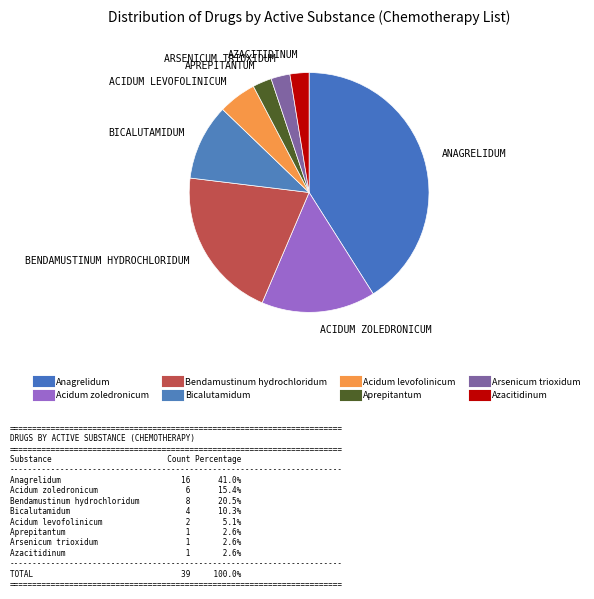

To the nearest percent, what is the difference between the Bendamustinum hydrochloridum and Bicalutamidum slice percentages?

10%